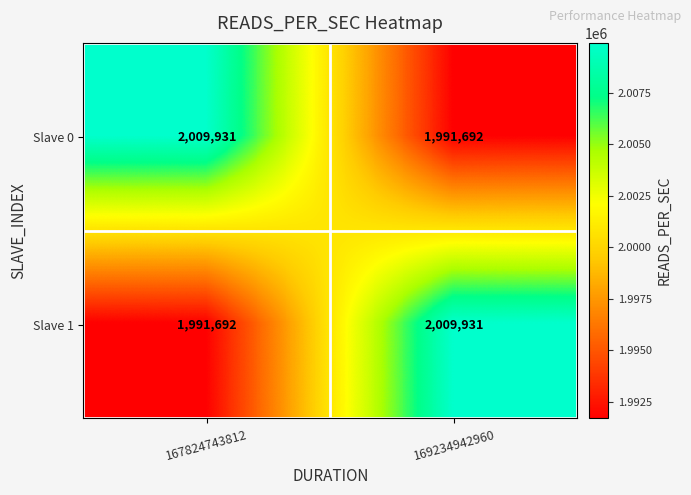

What is the difference between the Slave 1 values at 169234942960 and 167824743812?

18239